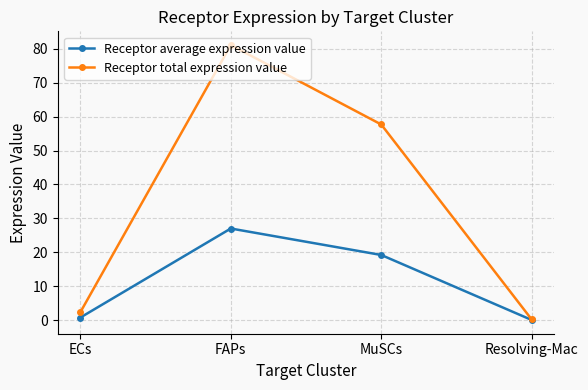

Which category has the lowest value in the Receptor total expression value series?

Resolving-Mac